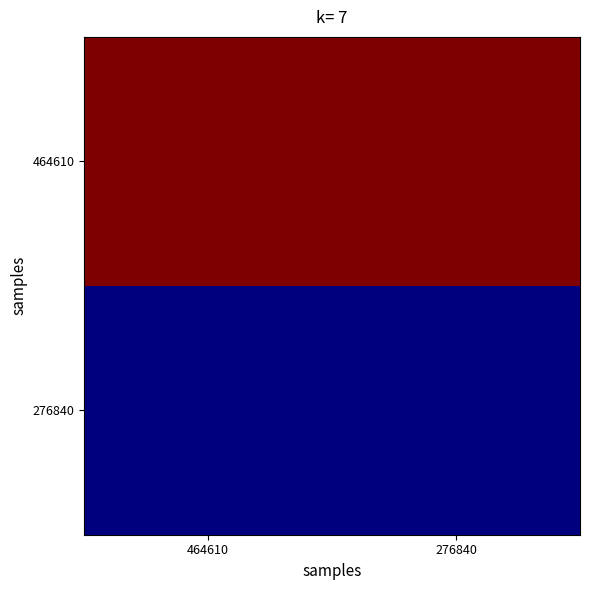

Between 464610 and 276840, which is larger?

464610